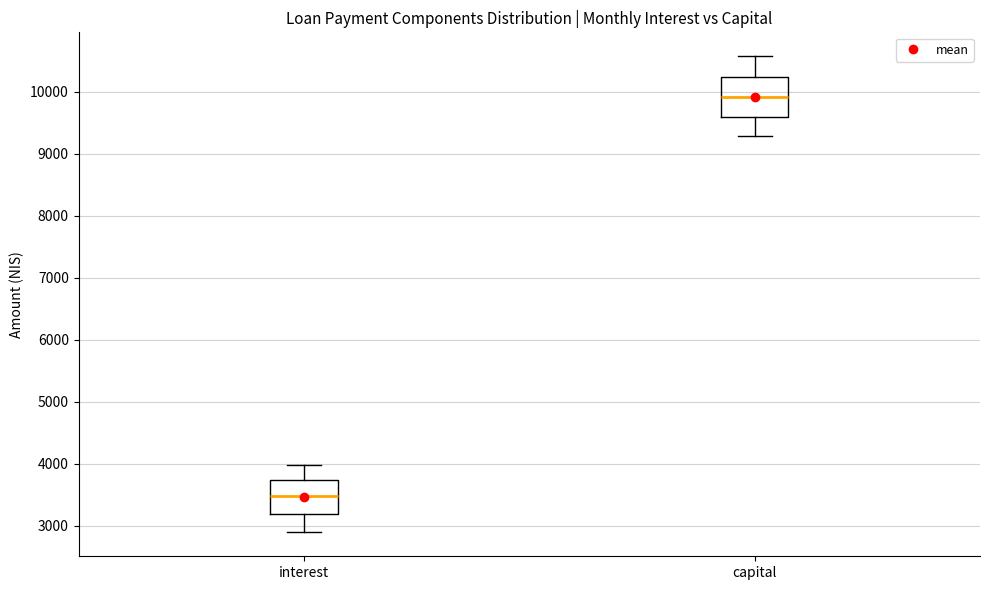

Which box has the lowest median line?

interest